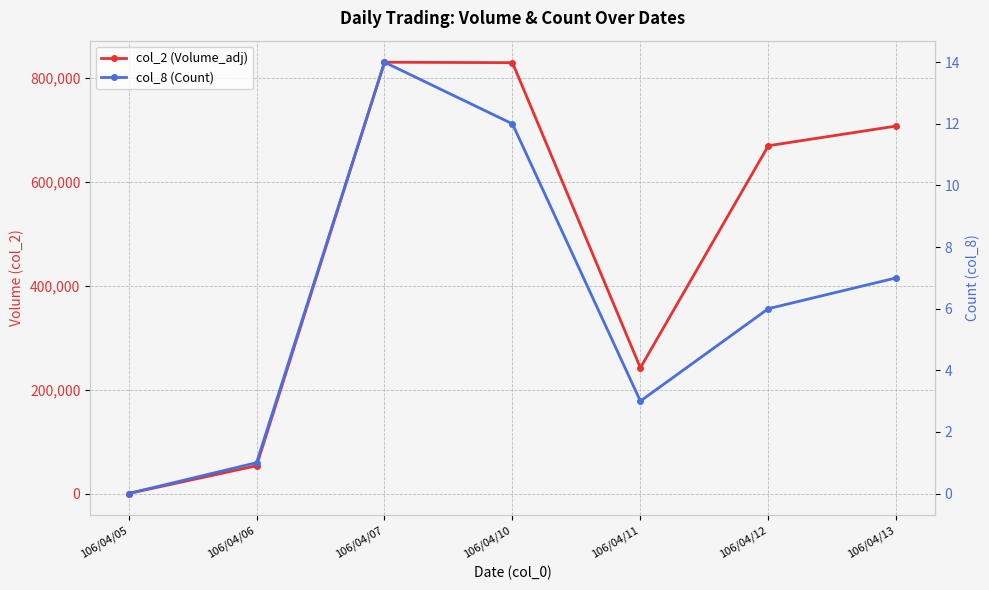

True or false: col_8 (Count) and col_2 (Volume_adj) intersect in this chart.

False